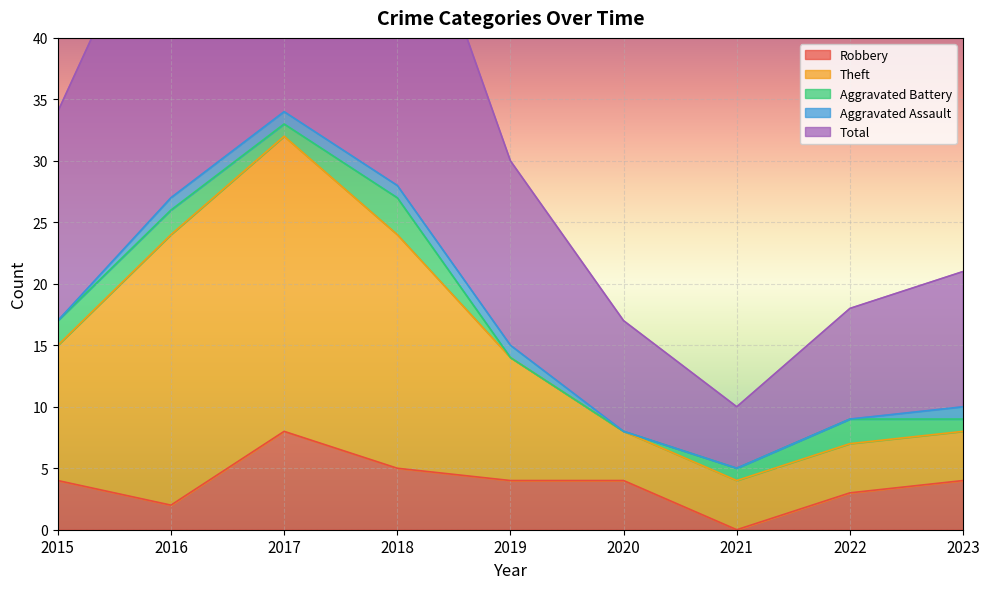

Is it true that Robbery equals 1 at 2022?

False